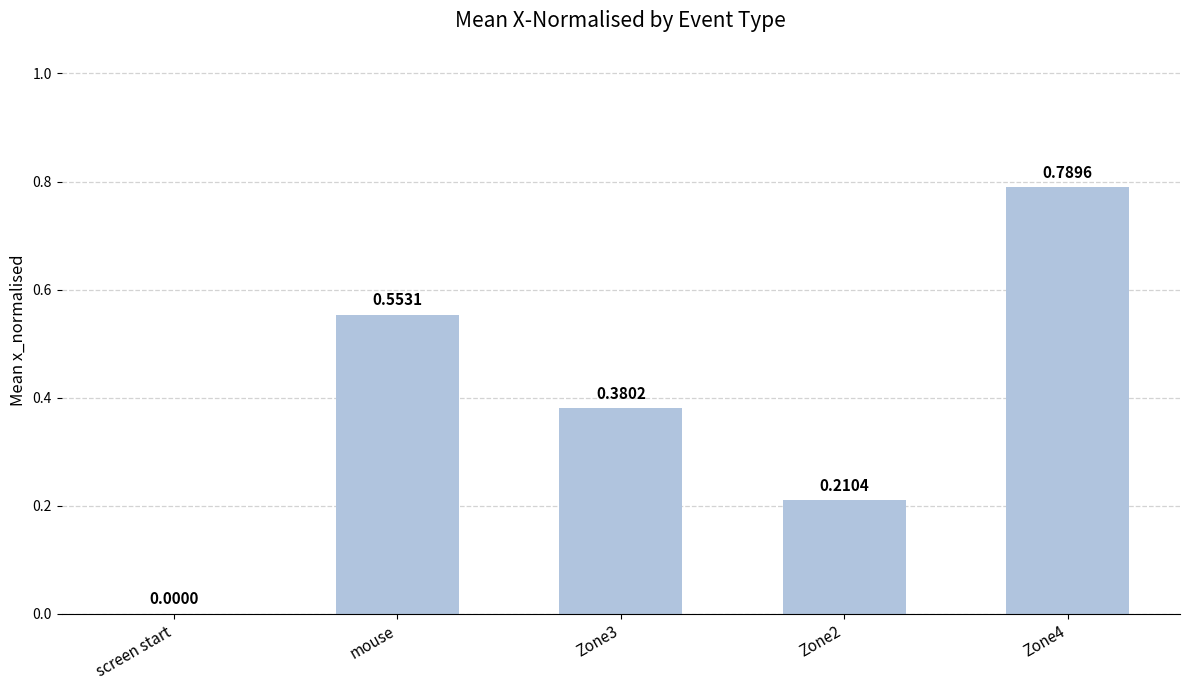

Where is the data nearest to the value 0?

screen start